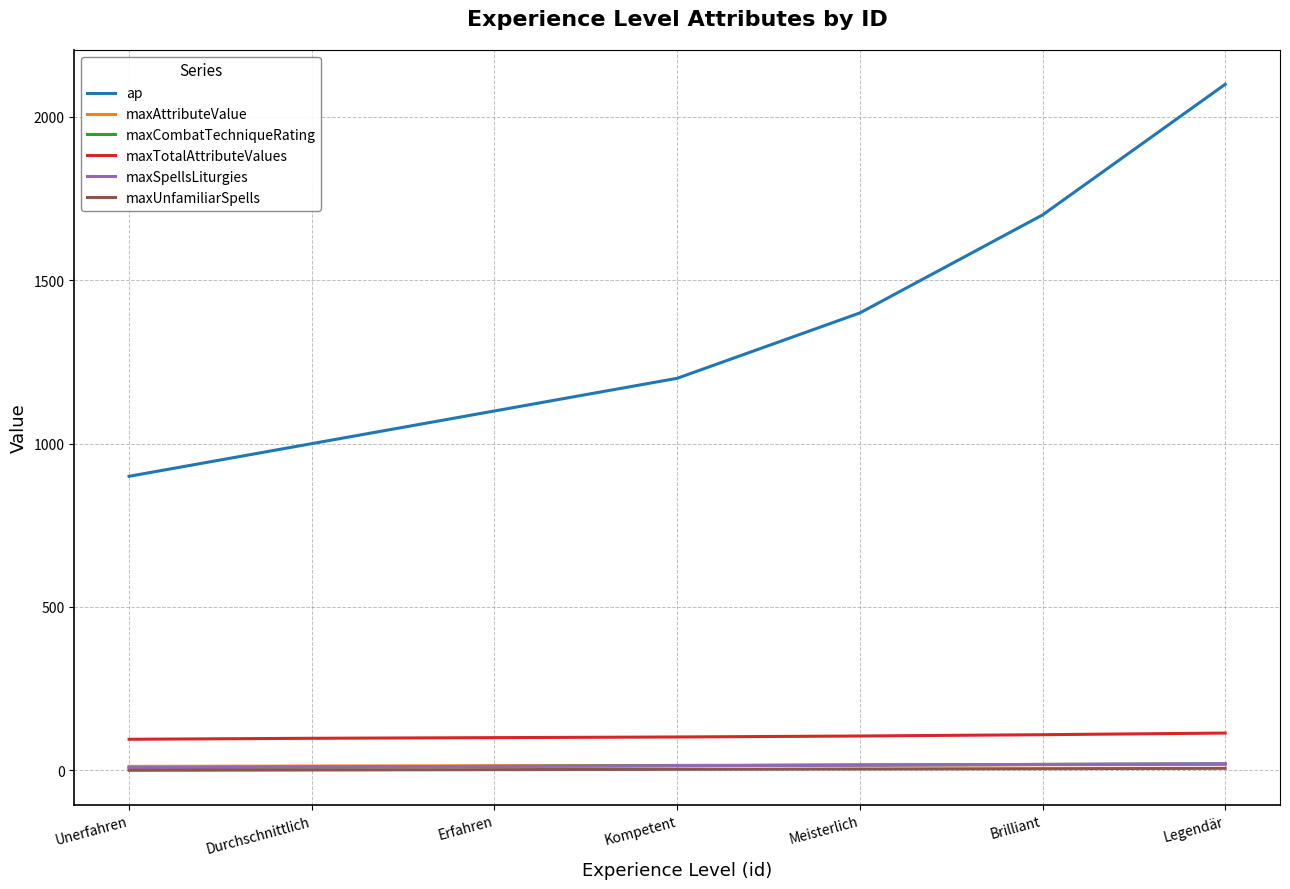

Does the chart have visible grid lines?

Yes